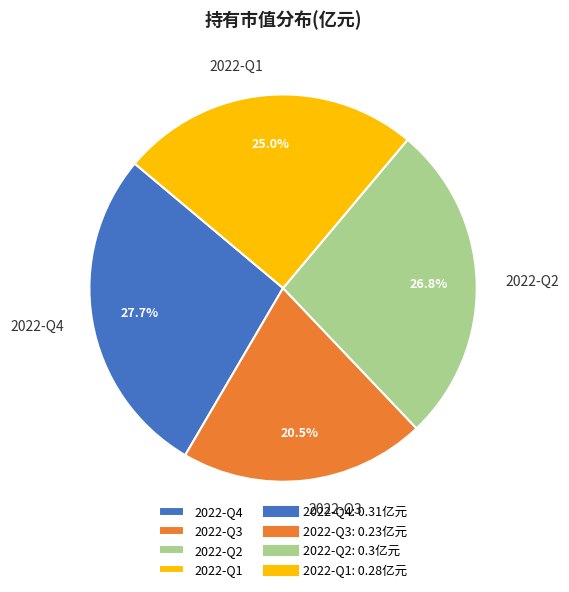

To the nearest percent, what is the combined percentage of 2022-Q2 and 2022-Q1?

52%